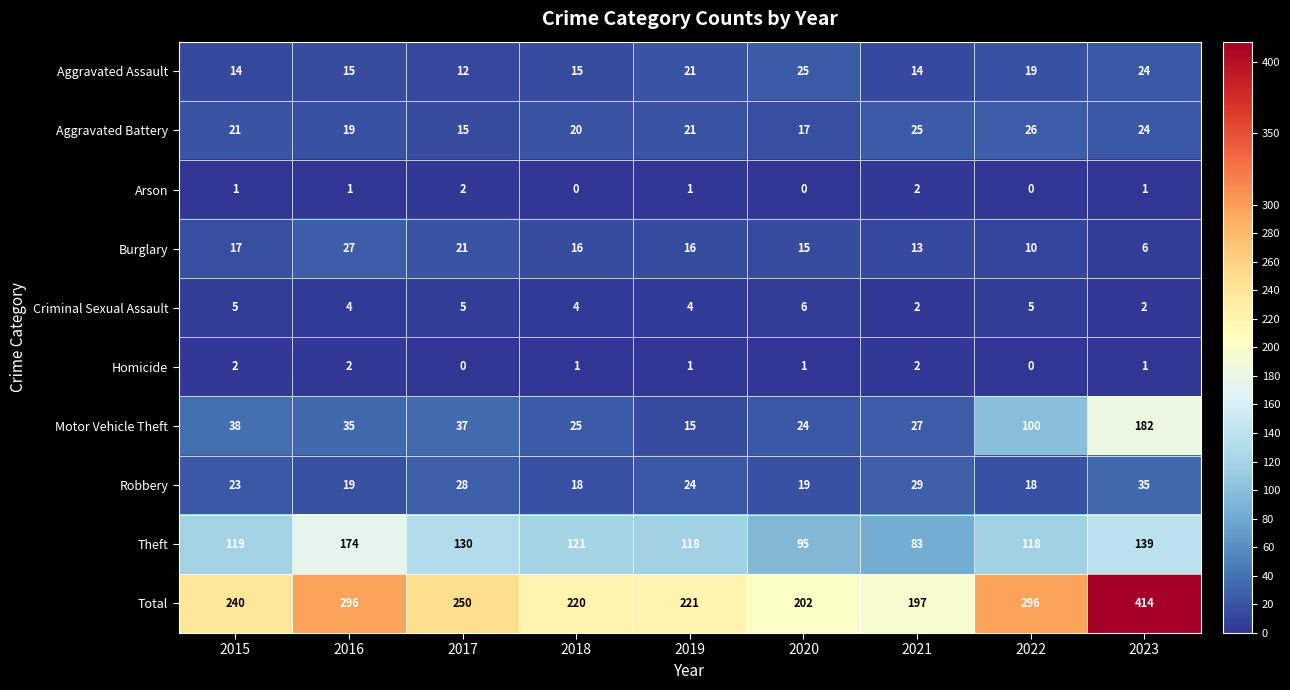

Which series has the largest total across all categories?

Total